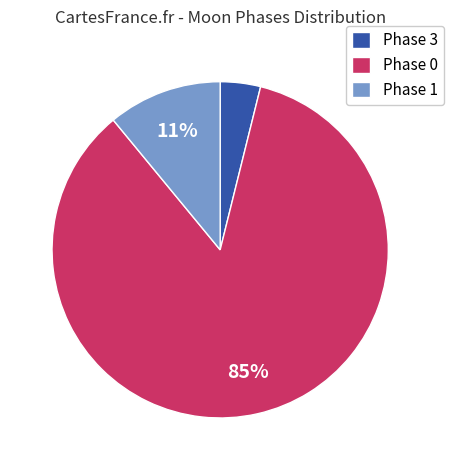

True or false: Phase 1 accounts for 3% of the total.

False